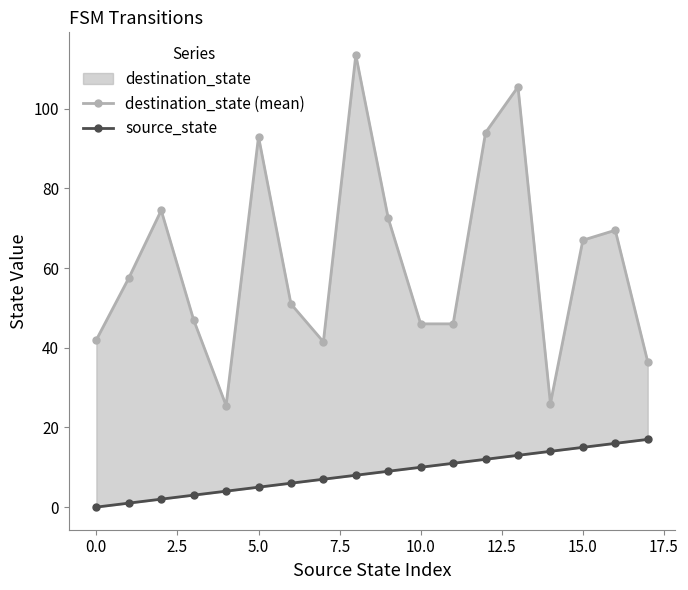

Rank the series at 2.5 from highest to lowest value.

destination_state (mean), source_state